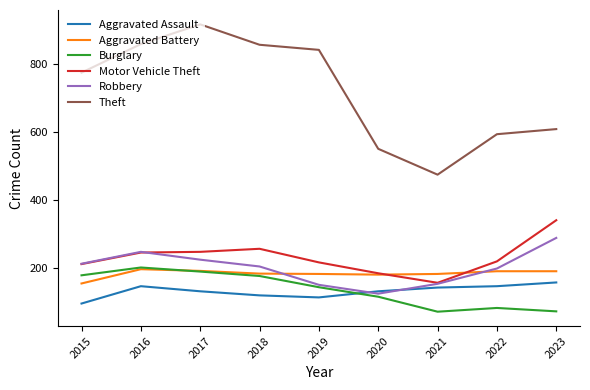

What is the total value across all series at 2021?

1178